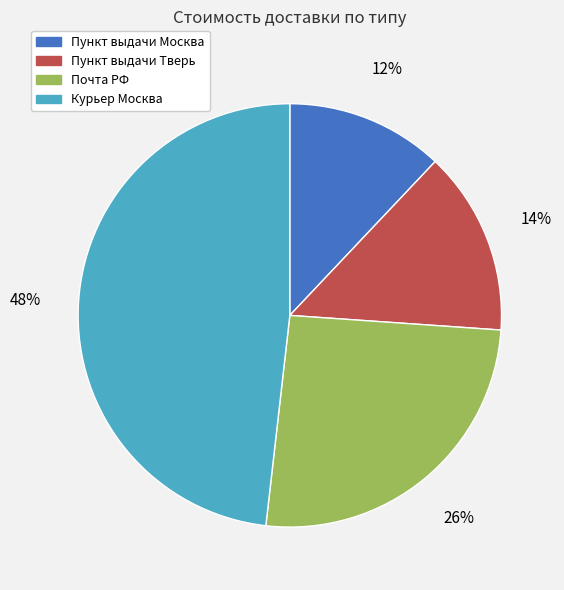

Is there a majority slice in this chart?

No